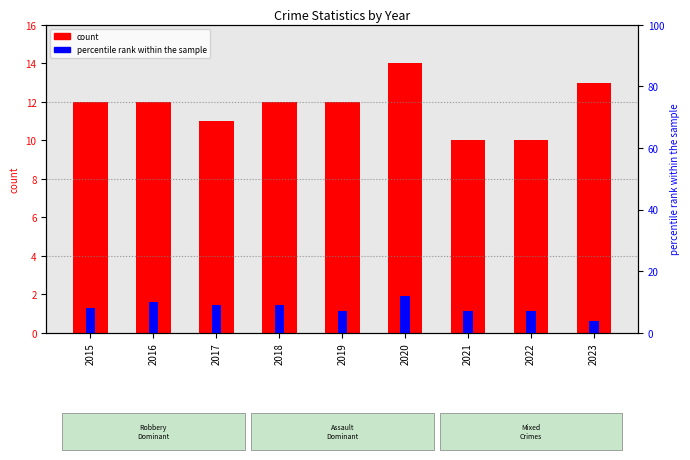

Count the Robbery (percentile) values in the range 7 to 9.

6